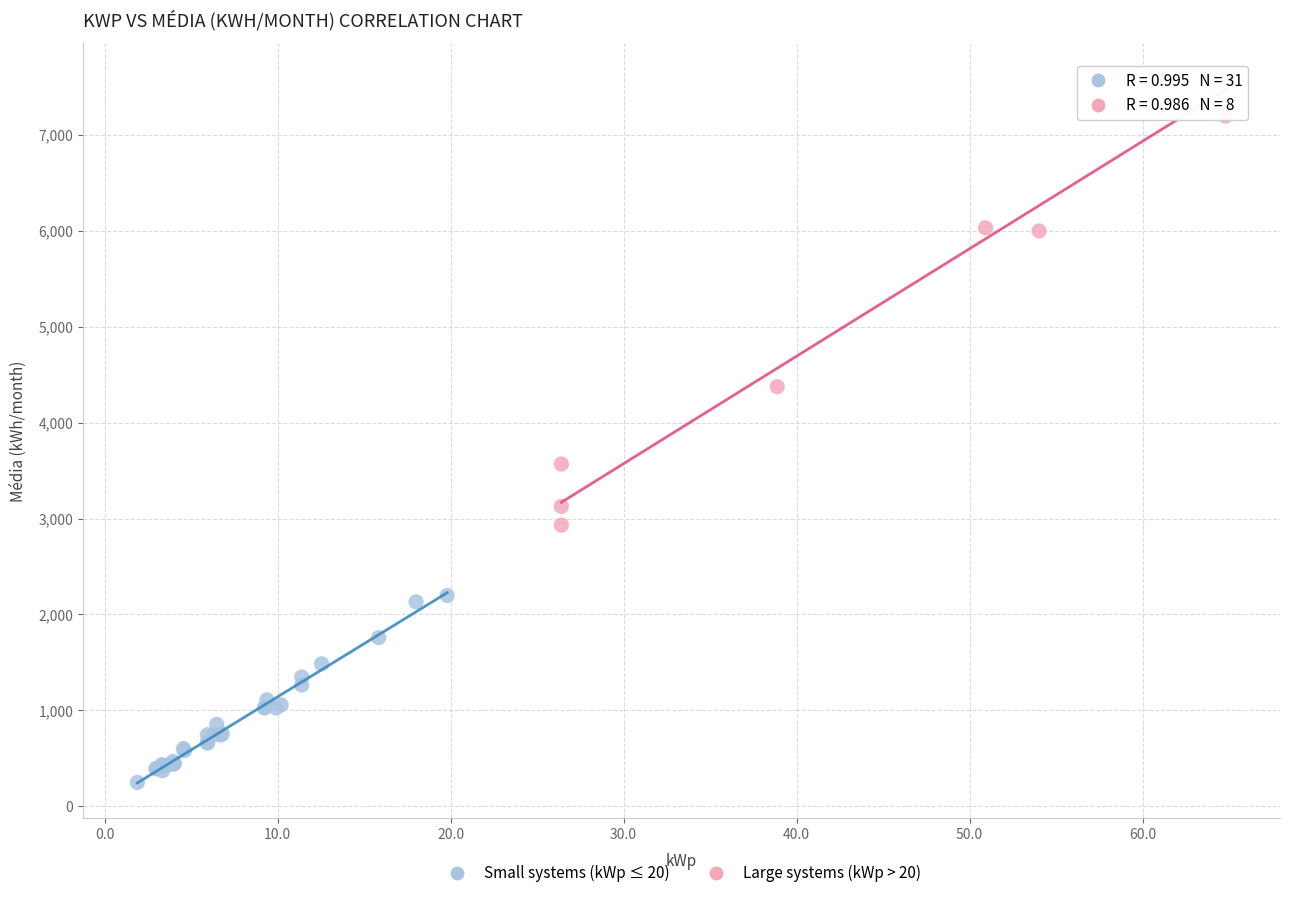

Which series has the widest spread of Y values?

Large systems (kWp > 20)